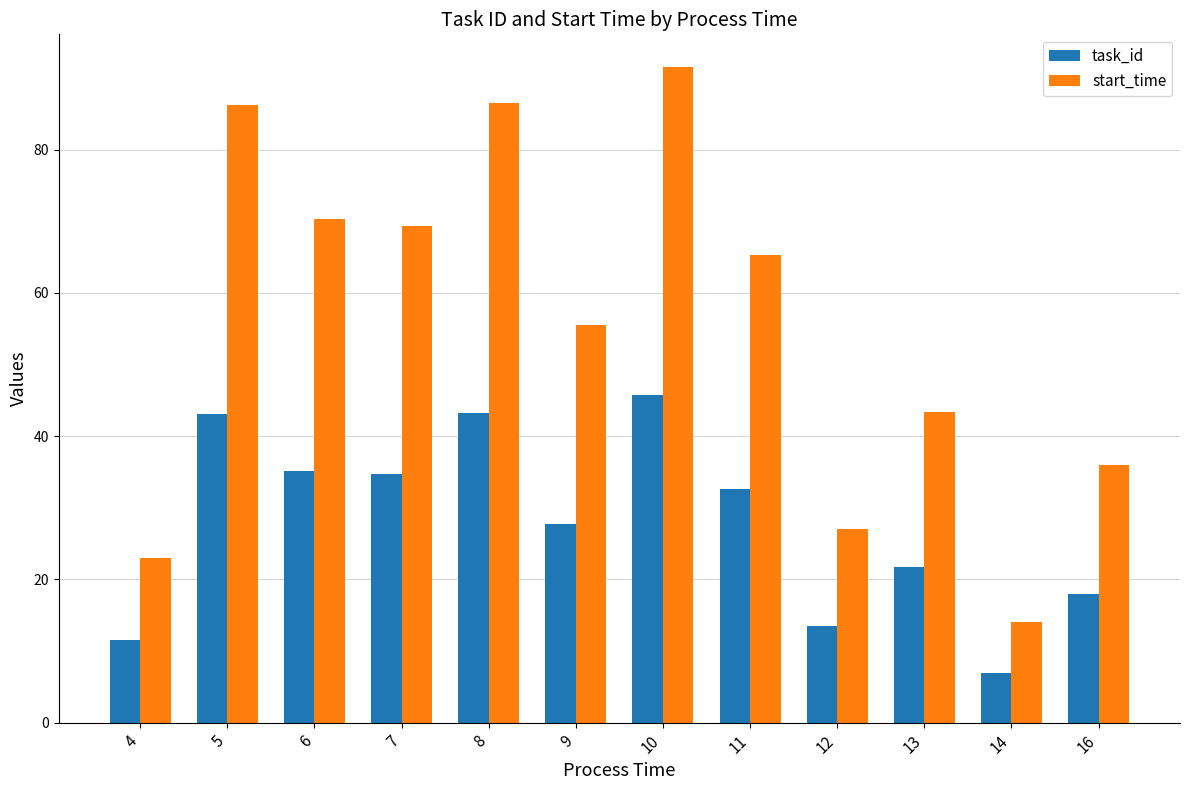

The value of start_time at 12 is 27.0. True or false?

True